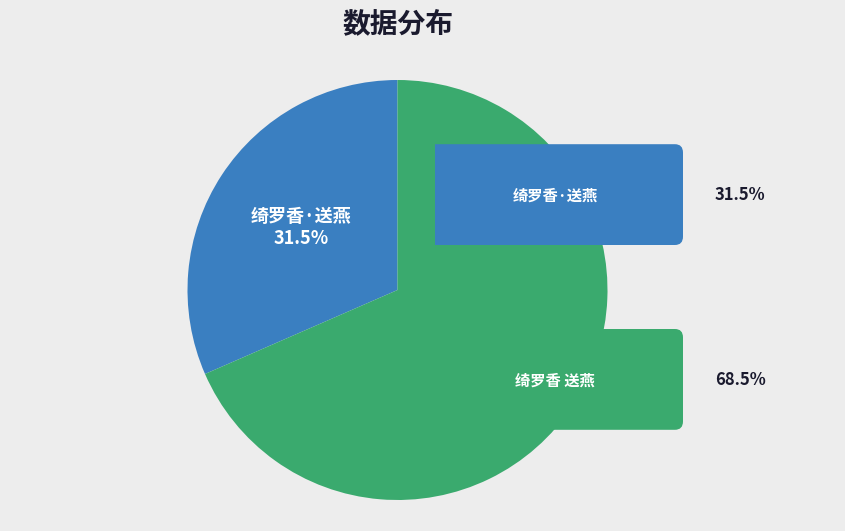

The 绮罗香·送燕 slice represents 19% of the pie. True or false?

False